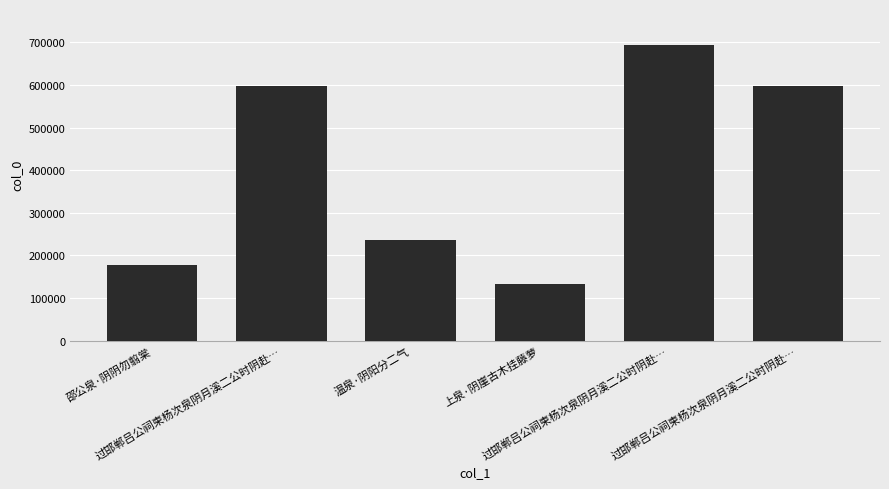

What is the difference between the maximum and minimum values?

562566